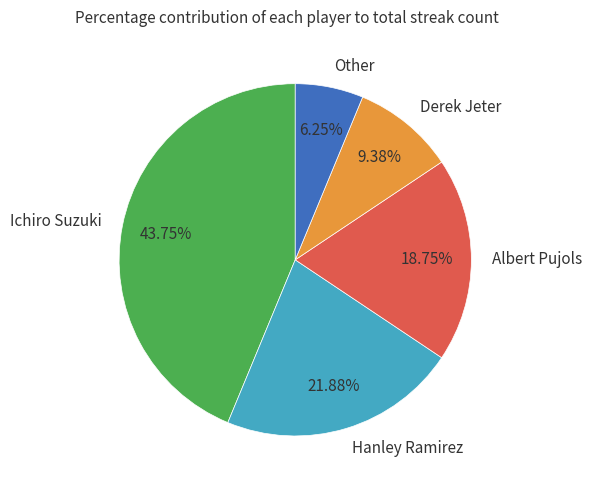

What is the total percentage of Albert Pujols and Hanley Ramirez?

40.6%